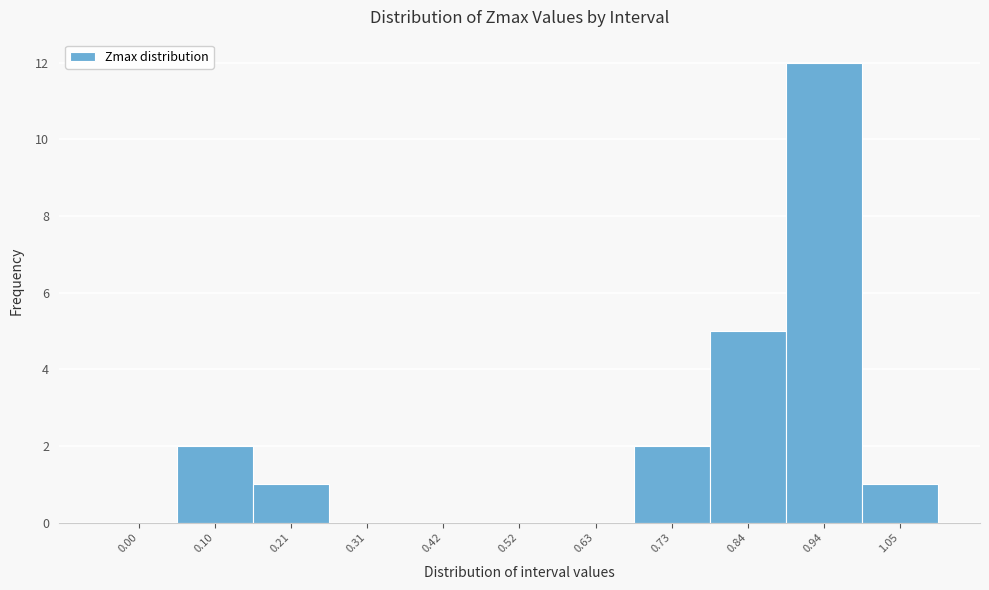

Reading right to left, list all the values displayed in this chart.

1.05=1	0.94=12	0.84=5	0.73=2	0.63=0	0.52=0	0.42=0	0.31=0	0.21=1	0.10=2	0.00=0